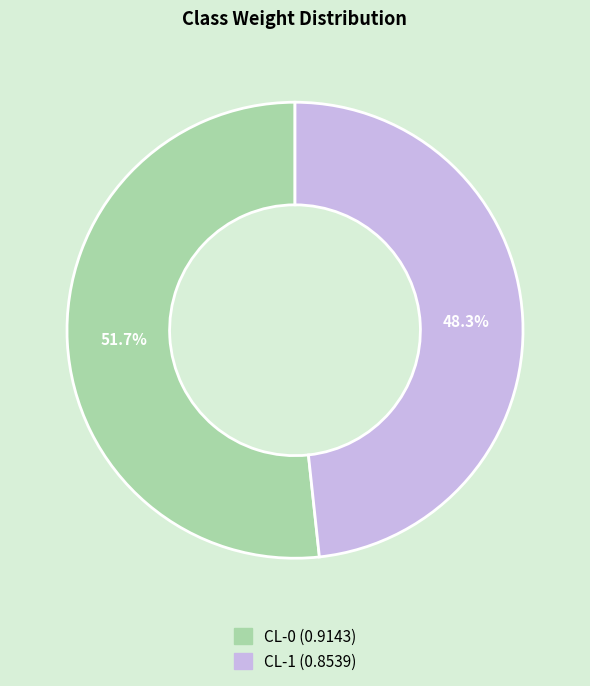

Is there a majority slice in this chart?

Yes